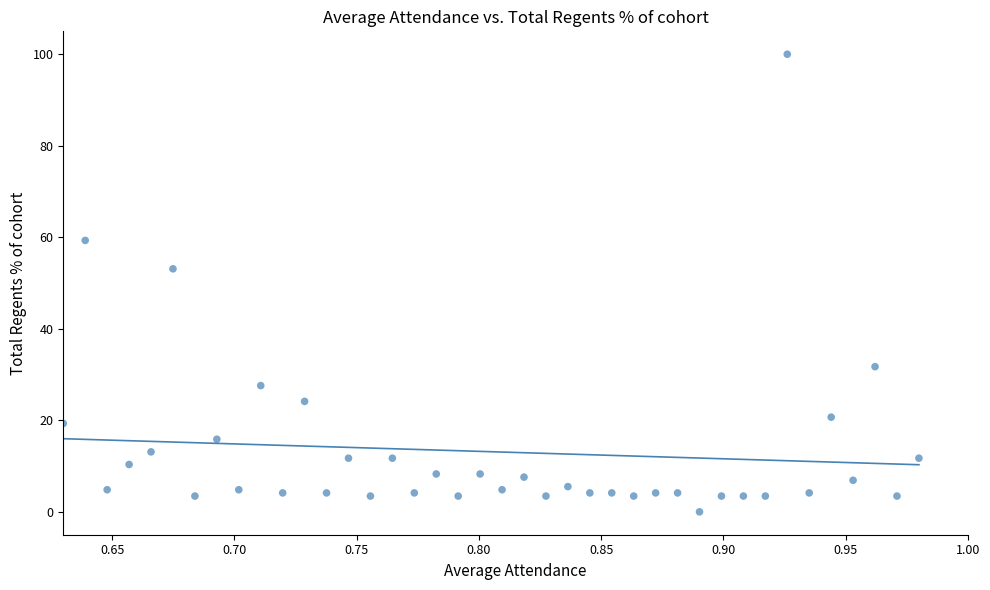

What Y value in the scatter plot is closest to 50?

53.1